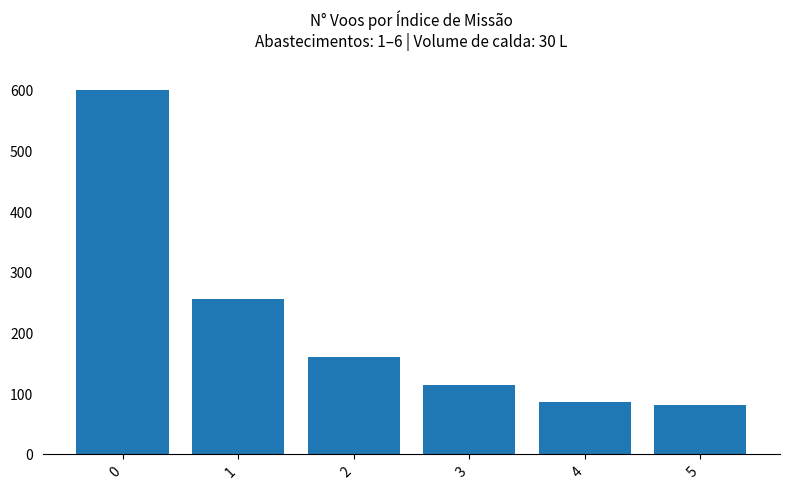

What is the value of the 6th bar from the left?

80